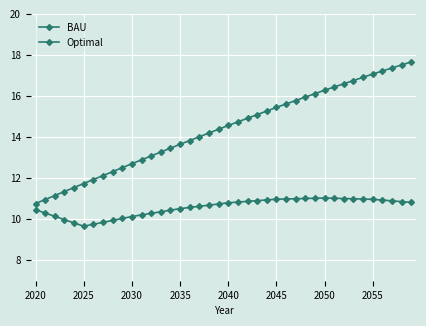

How many lines are shown in the chart?

2